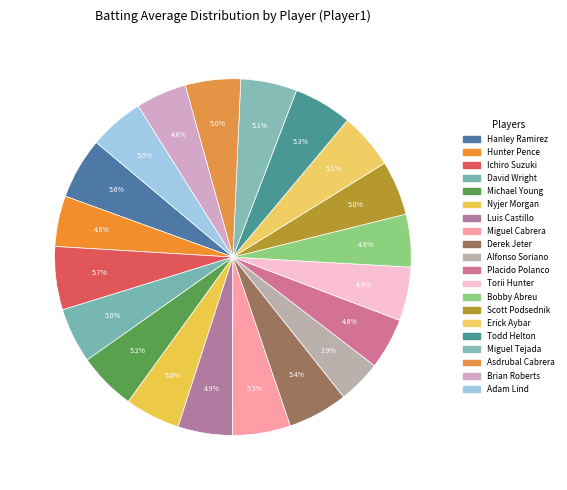

What is the smallest slice in the pie chart?

Alfonso Soriano